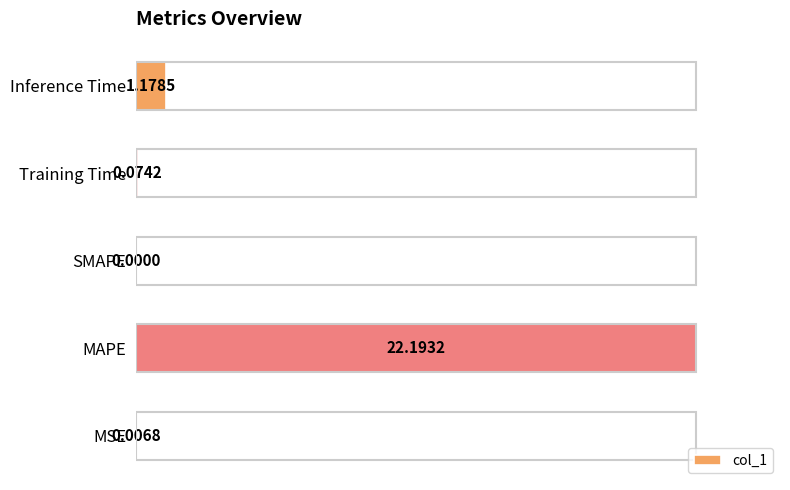

What is the sum of the values at MAPE and SMAPE?

100.0